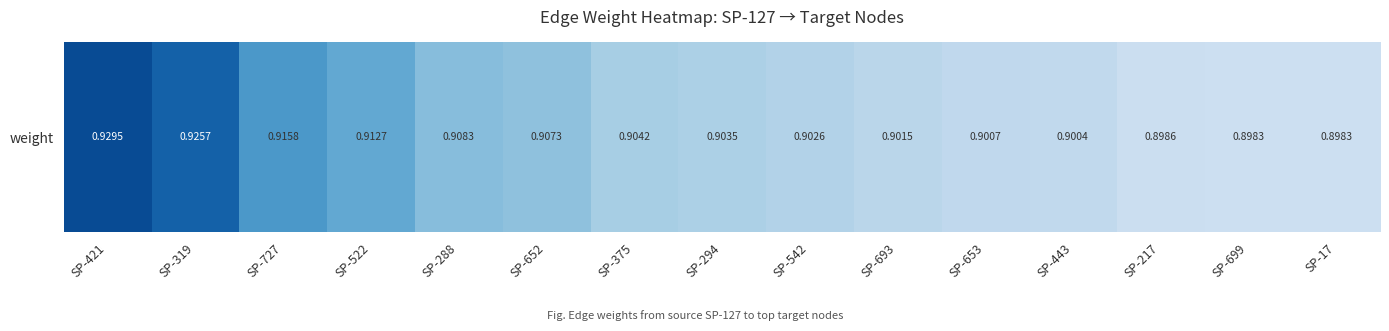

Read the value at SP-288.

0.9